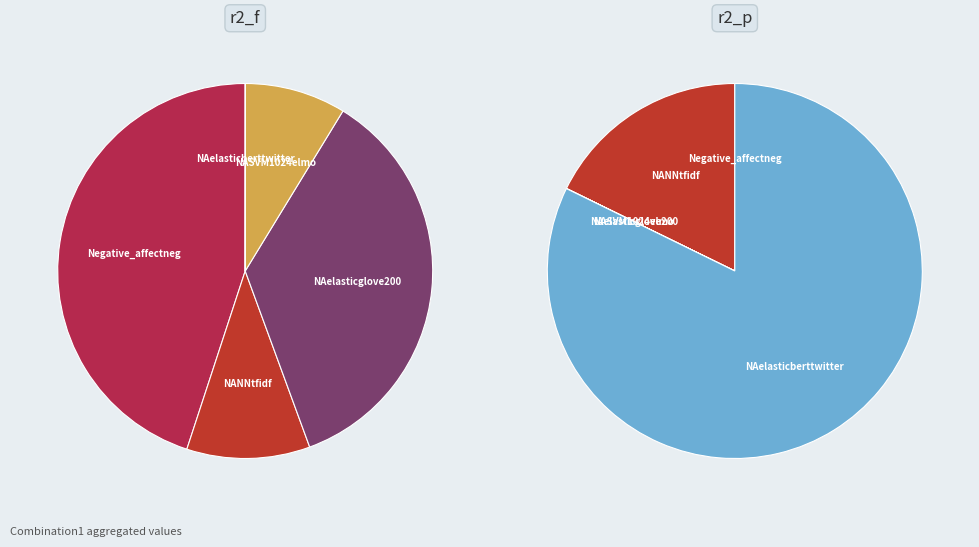

To the nearest percent, what is the combined percentage of Negative_affectneg and NASVM1024elmo?

17%